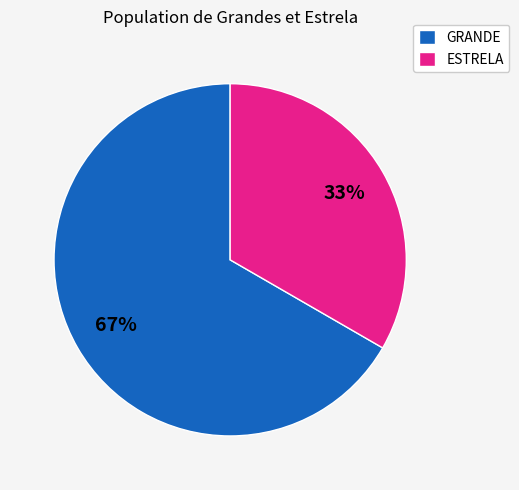

Combined, do ESTRELA and GRANDE account for over 50%?

Yes